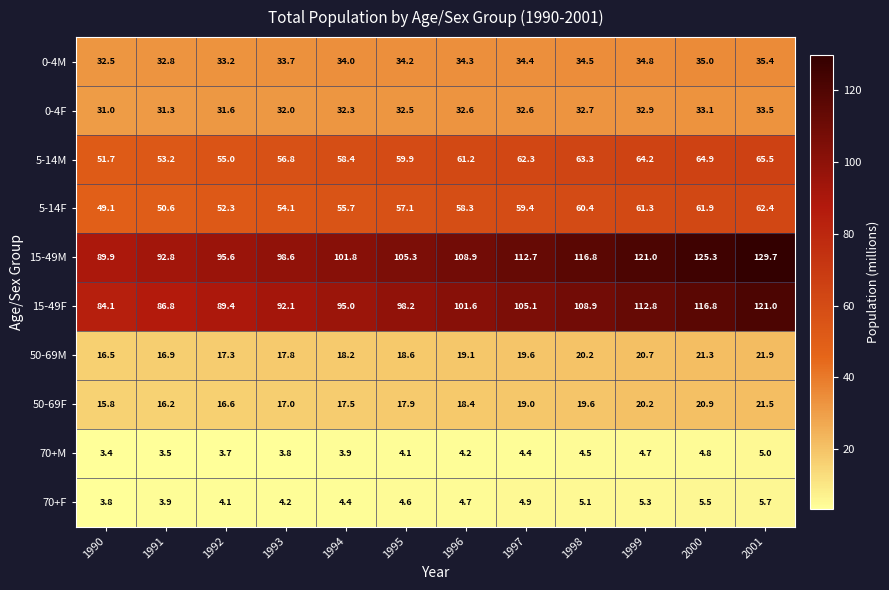

The value of 15-49M at 1994 is 101.8. True or false?

True